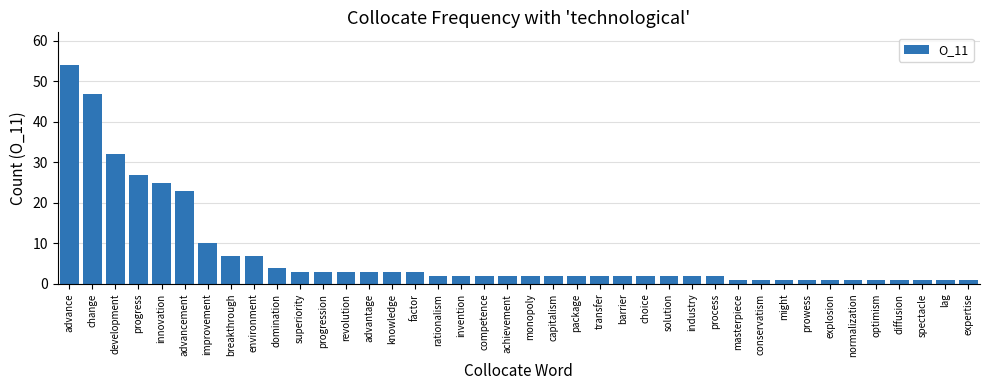

What is the difference between the second highest and second lowest values?

46